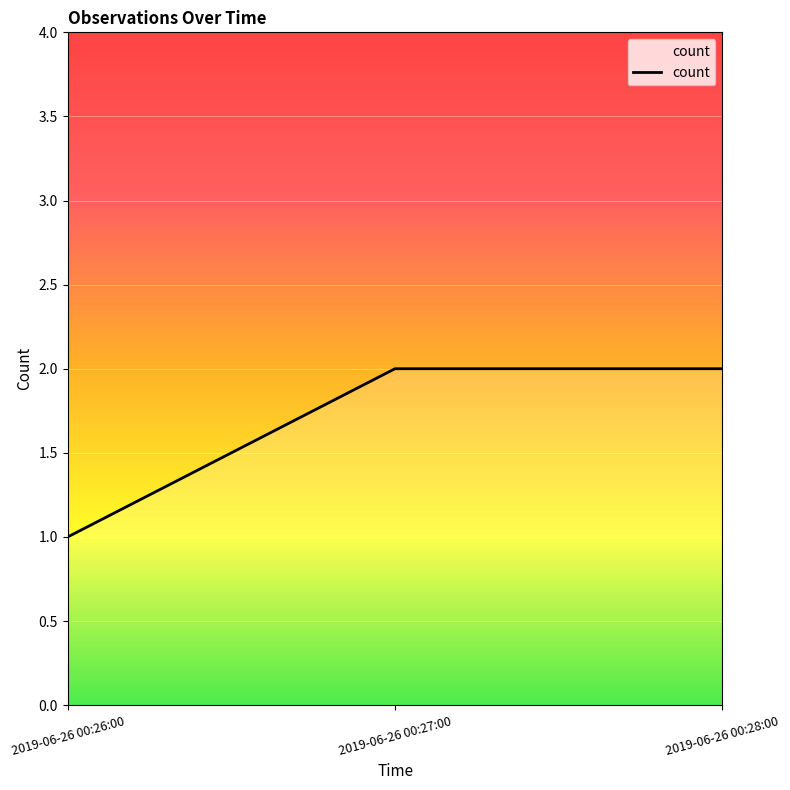

What position from the left is 2019-06-26 00:28:00?

3